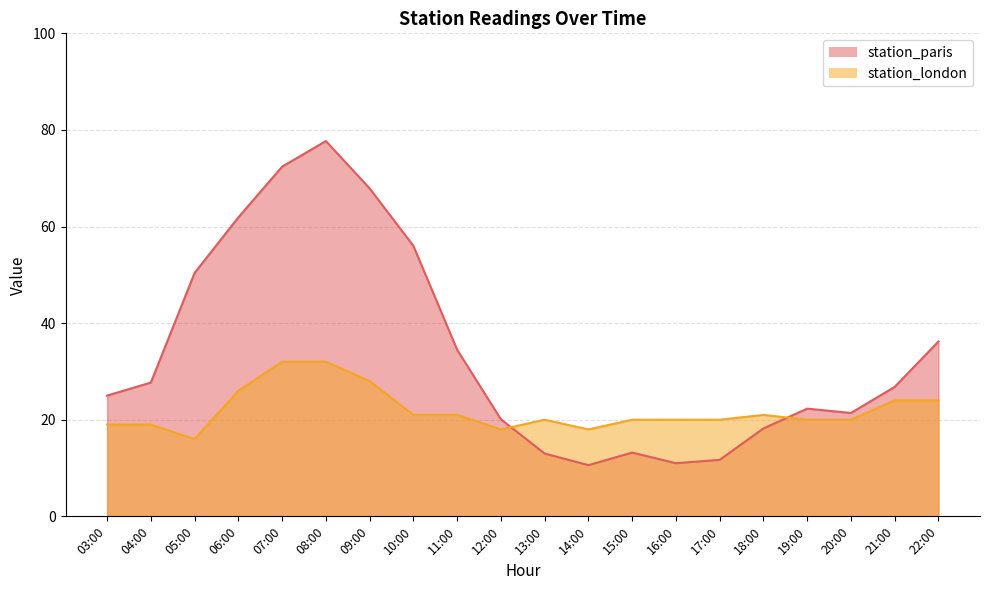

Where does the station_london series first go above 20?

06:00